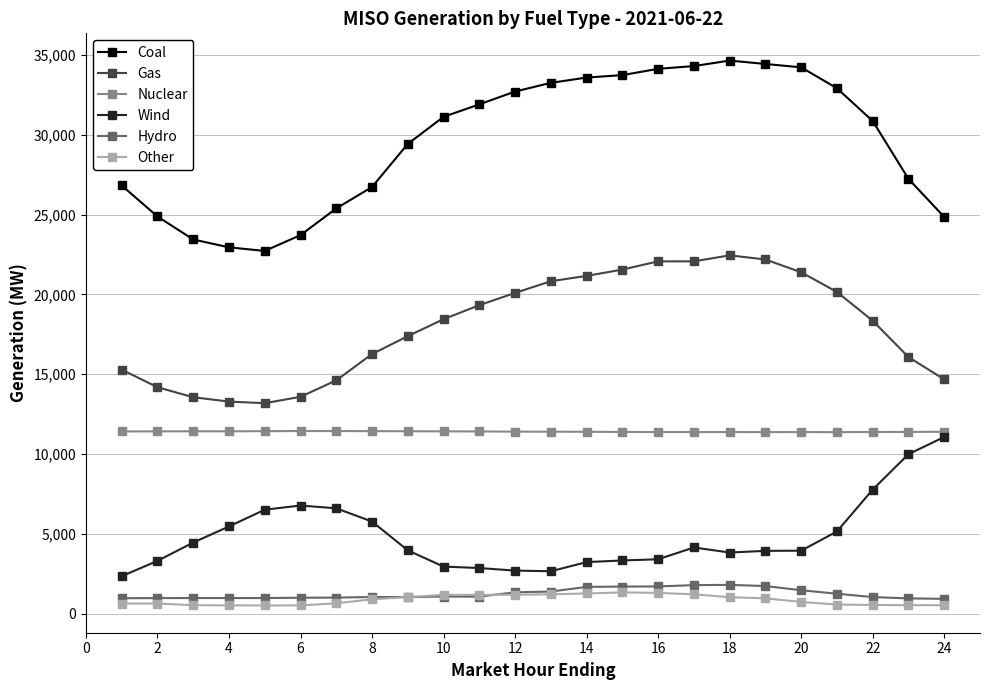

True or false: Hydro and Wind cross at least once.

False